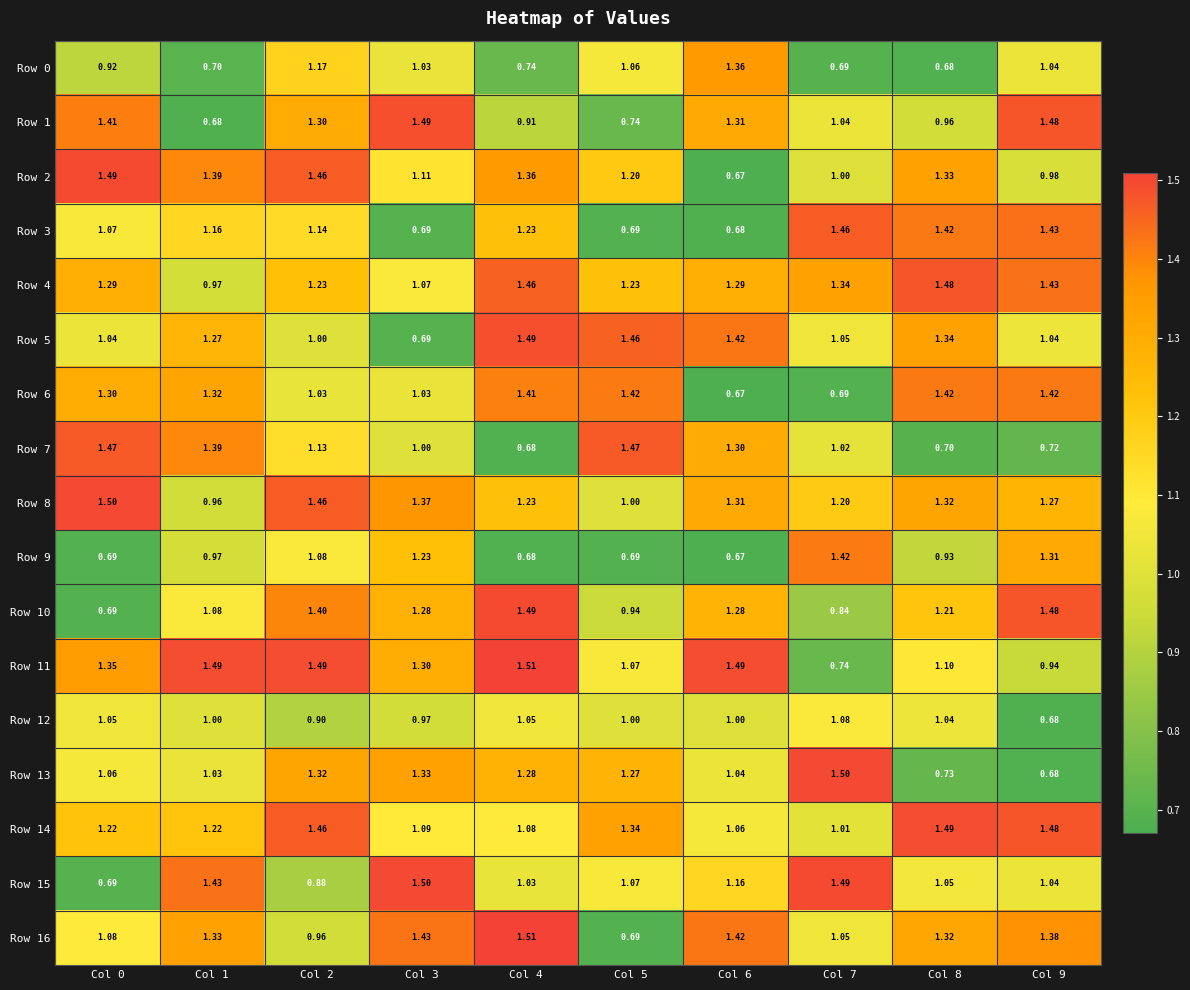

How many values in the Row 6 series are below 1?

2